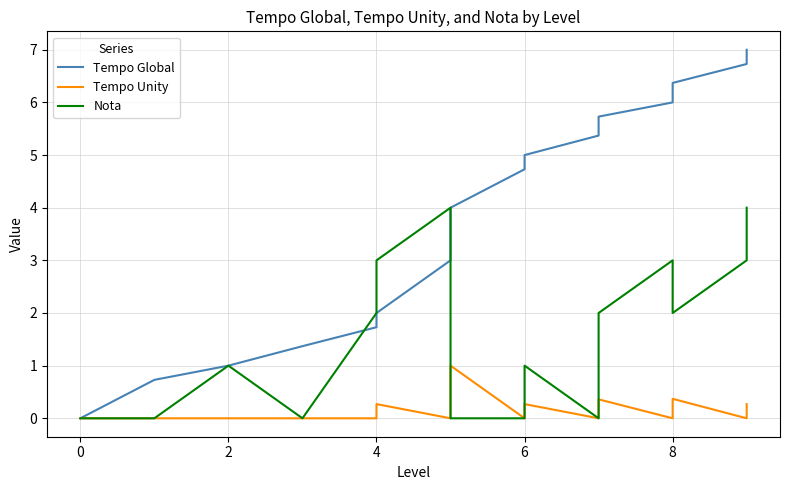

Which series has the largest range (max minus min)?

Tempo Global